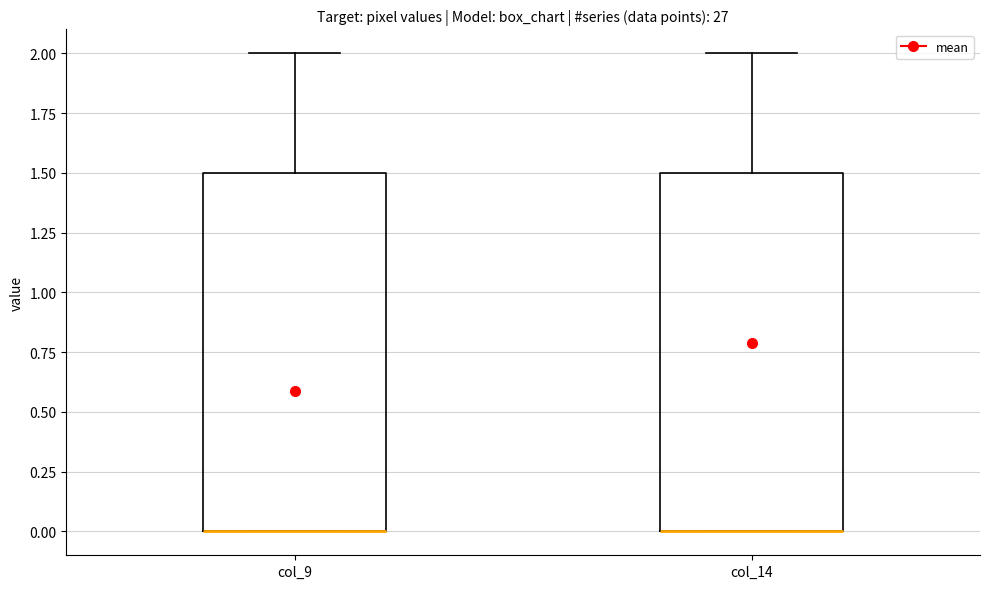

Where is the upper edge of the box for col_9 on the y-axis? The values are not printed on the chart, so give them approximately, as read against the axis.

1.5